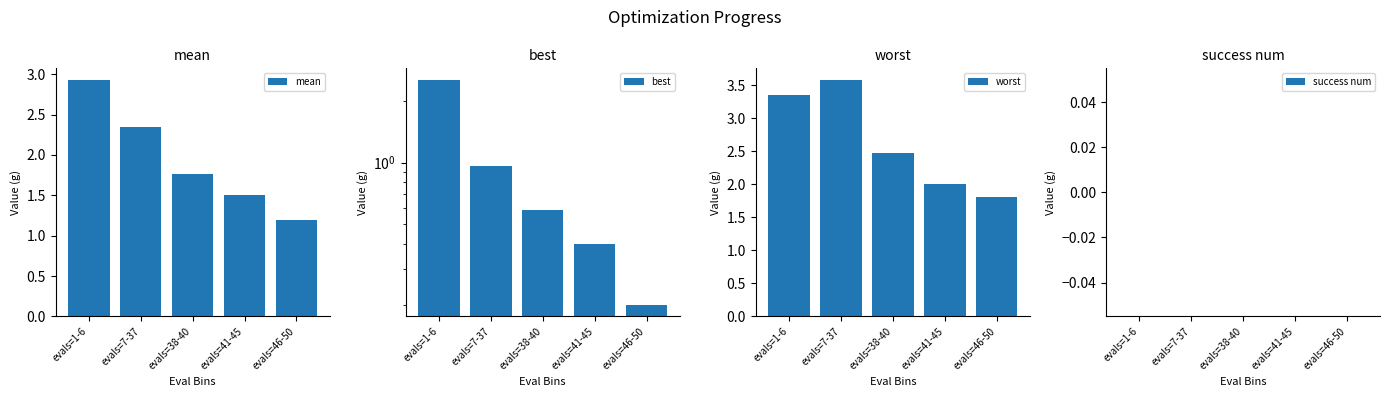

Reading left to right, list all the values displayed in this chart.

mean: evals=1-6=2.9	evals=7-37=2.3	evals=38-40=1.8	evals=41-45=1.5	evals=46-50=1.2
best: evals=1-6=2.6	evals=7-37=1.0	evals=38-40=0.6	evals=41-45=0.4	evals=46-50=0.2
worst: evals=1-6=3.3	evals=7-37=3.6	evals=38-40=2.5	evals=41-45=2.0	evals=46-50=1.8
success num: evals=1-6=0.0	evals=7-37=0.0	evals=38-40=0.0	evals=41-45=0.0	evals=46-50=0.0